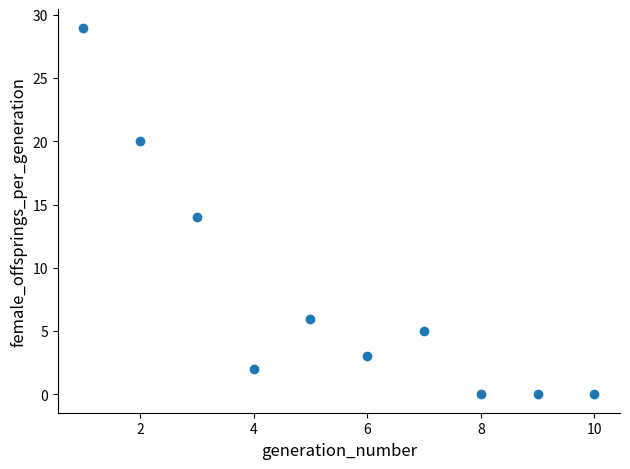

What is the range of X values (max minus min)?

9